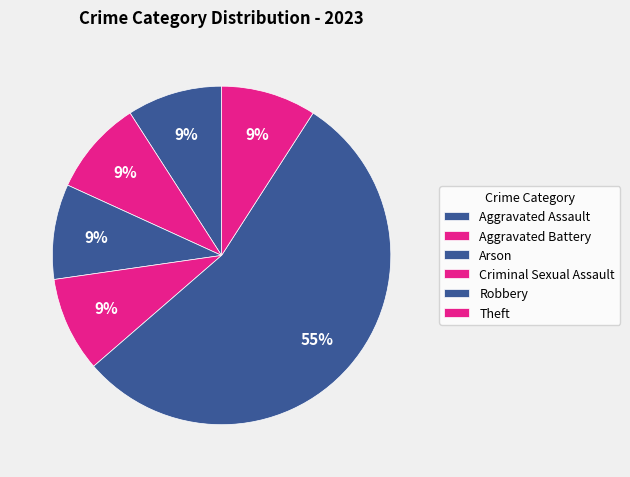

Is it true that Aggravated Battery is 9% of the pie?

True